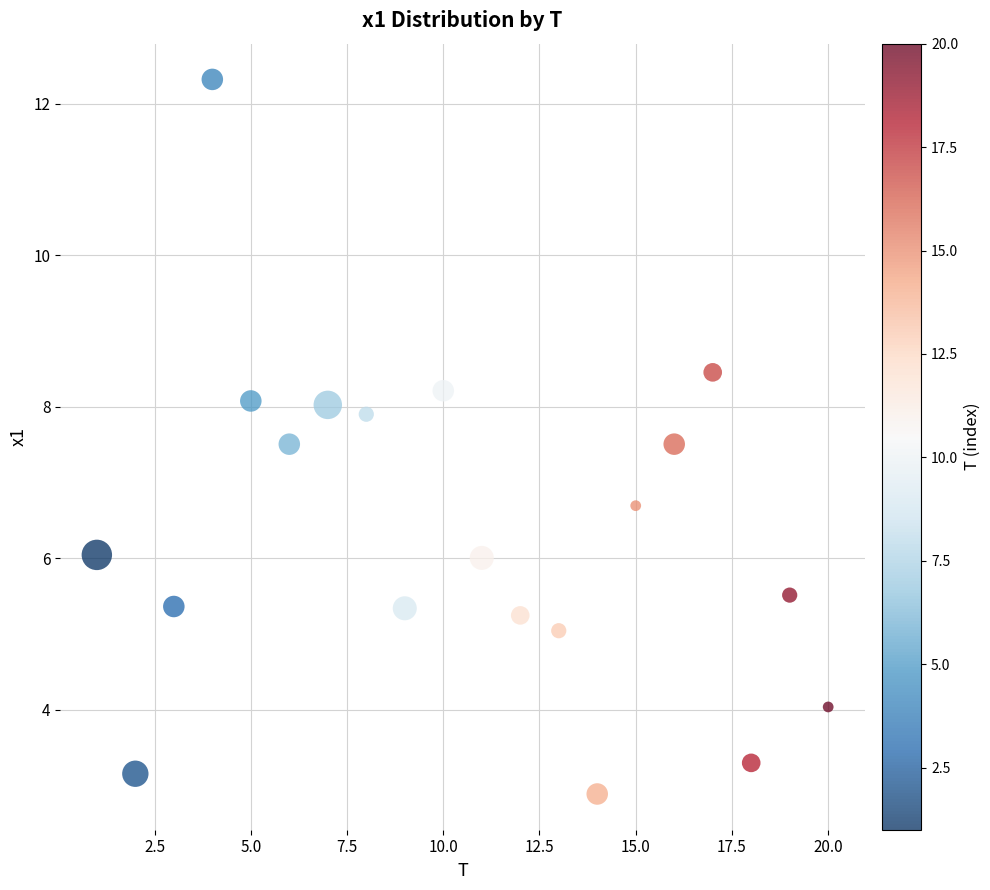

What is the range of X values (max minus min)?

19.0